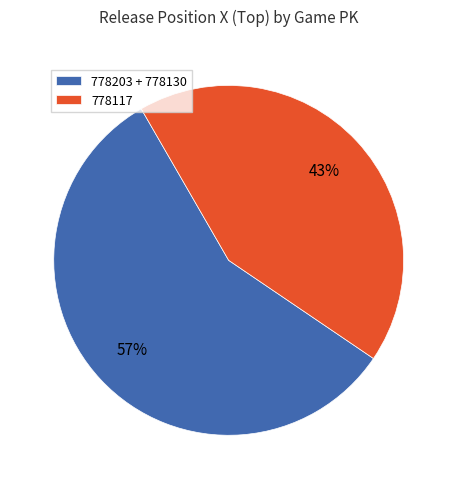

How many segments does this pie chart have?

2